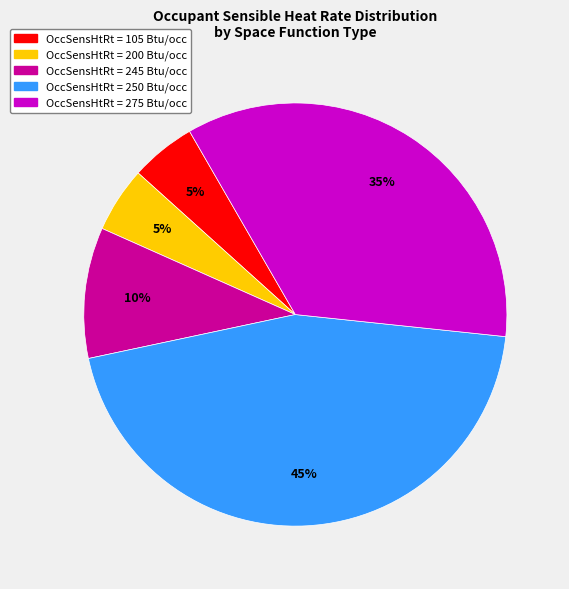

To the nearest percent, what is the difference between the largest and smallest slice percentages?

40%